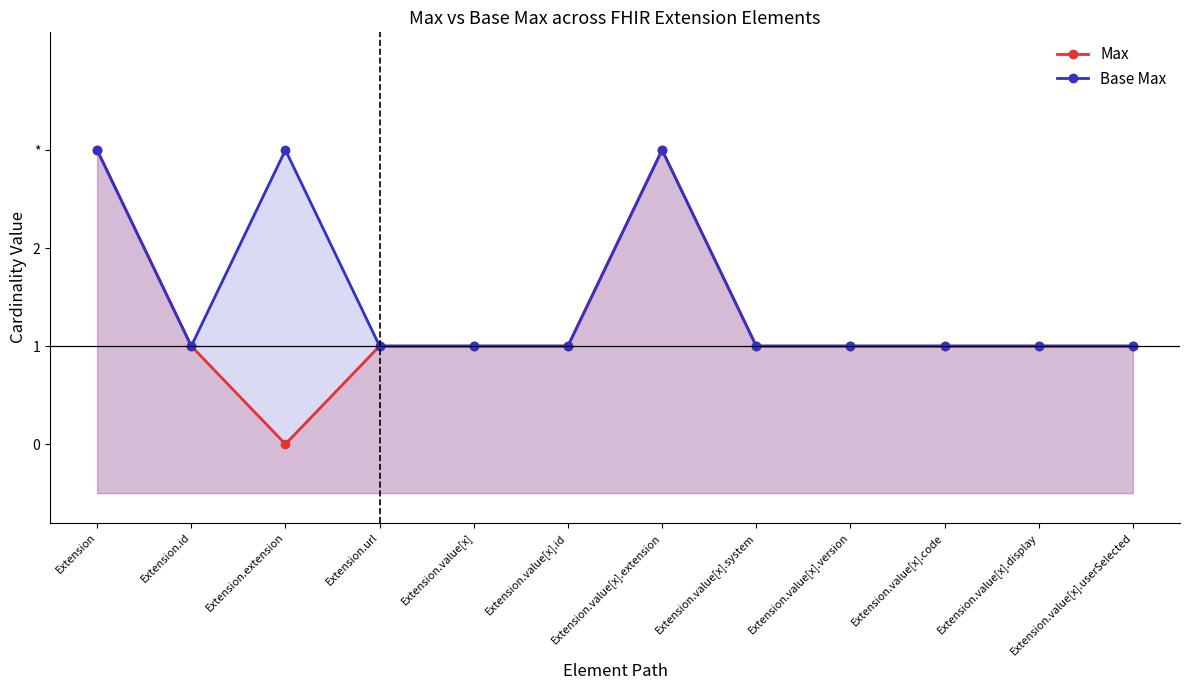

At which category does Base Max reach its first local valley?

Extension.id